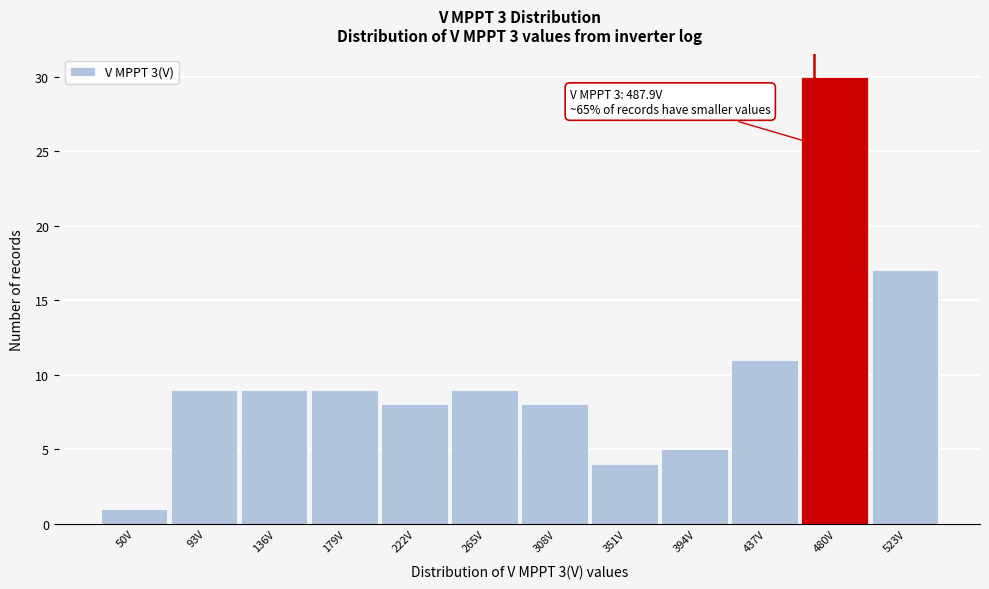

Reading left to right, transcribe all the data shown in this chart.

1	9	9	9	8	9	8	4	5	11	30	17